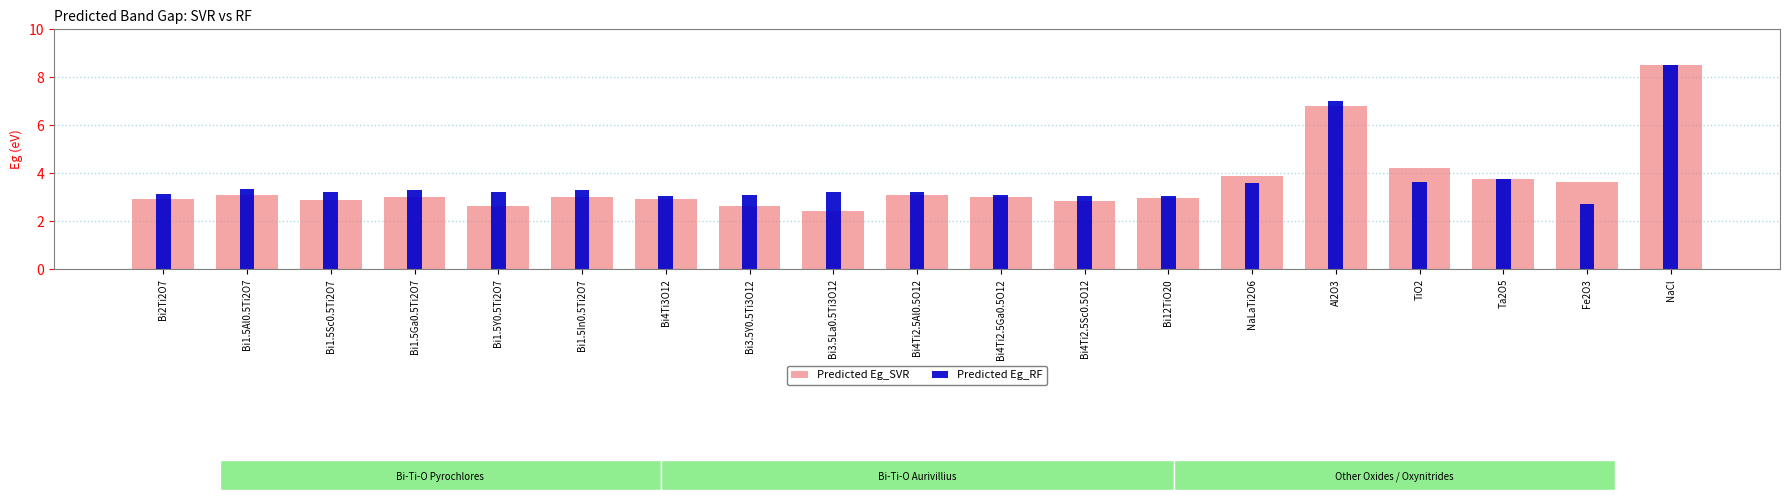

True or false: Predicted Eg_SVR has a value of 3.2 at Bi3.5La0.5Ti3O12.

False